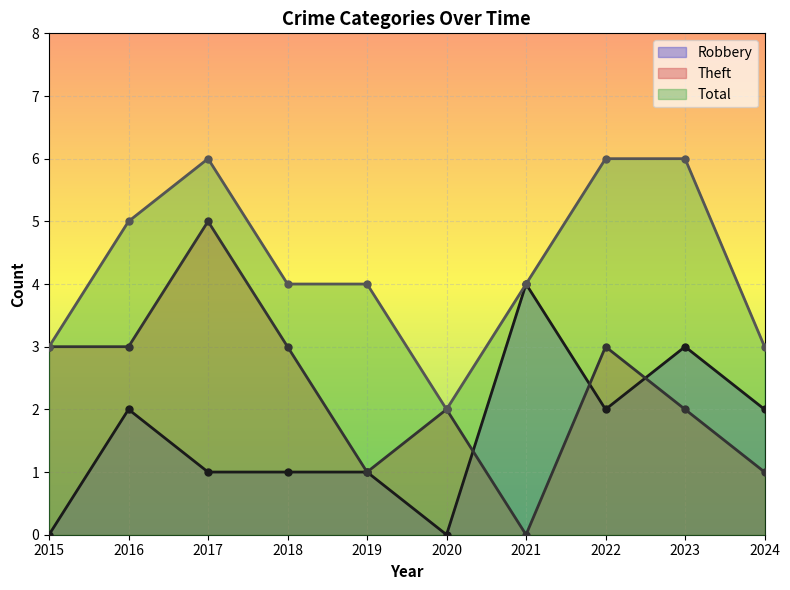

How many times do Theft and Robbery cross each other?

3